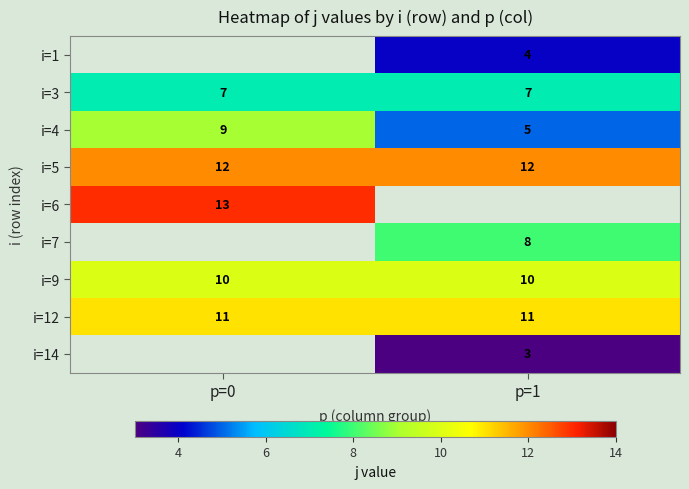

The value of i=4 at p=1 is 1.4. True or false?

False